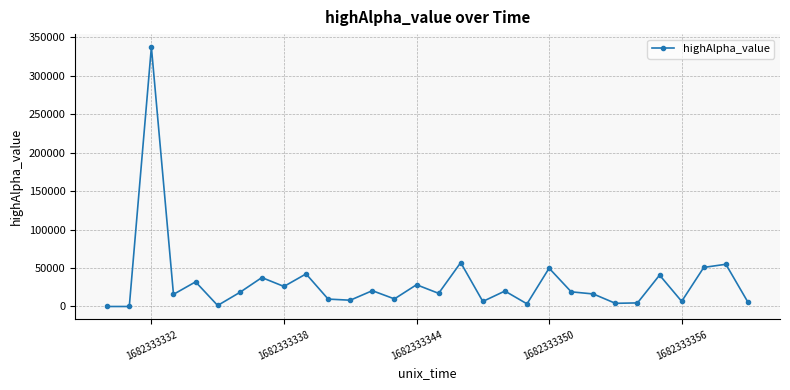

True or false: there are more than 2 points higher than both neighbors.

True